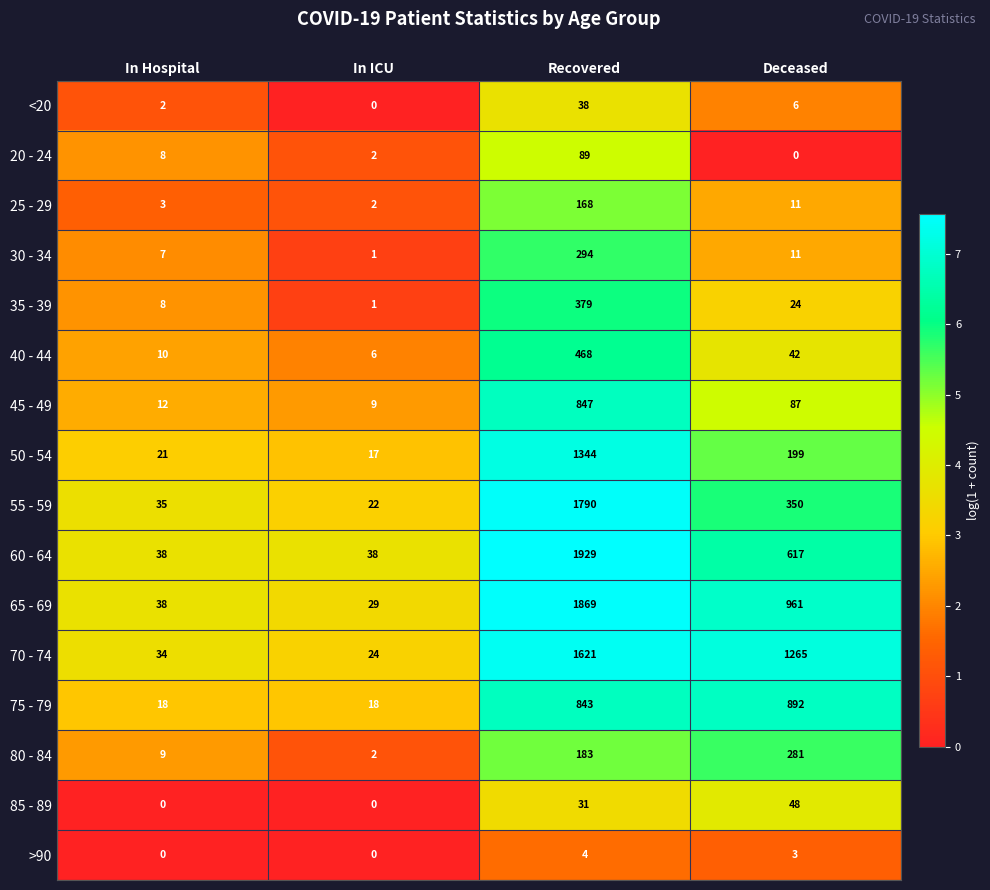

Which series has the largest total across all categories?

70 - 74